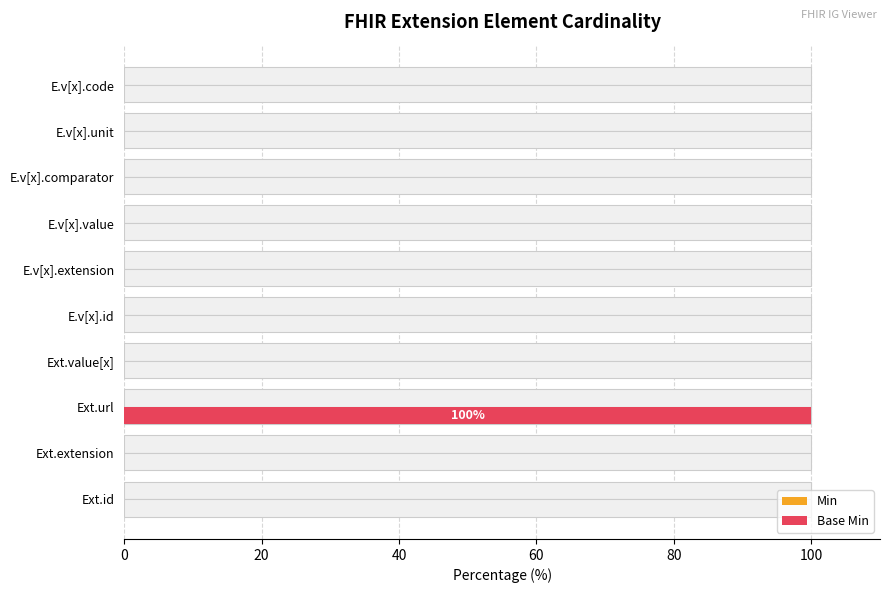

What is the highest value of the Min series?

0.4